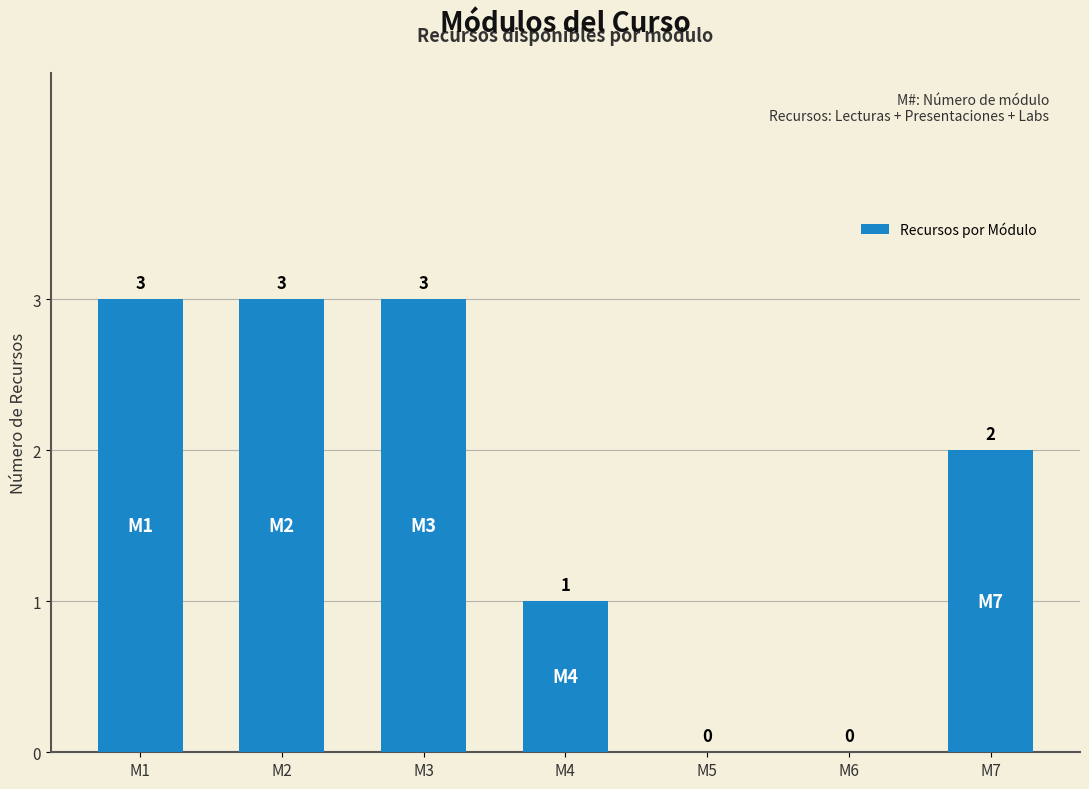

The chart shows a value of 2 at M5. True or false?

False